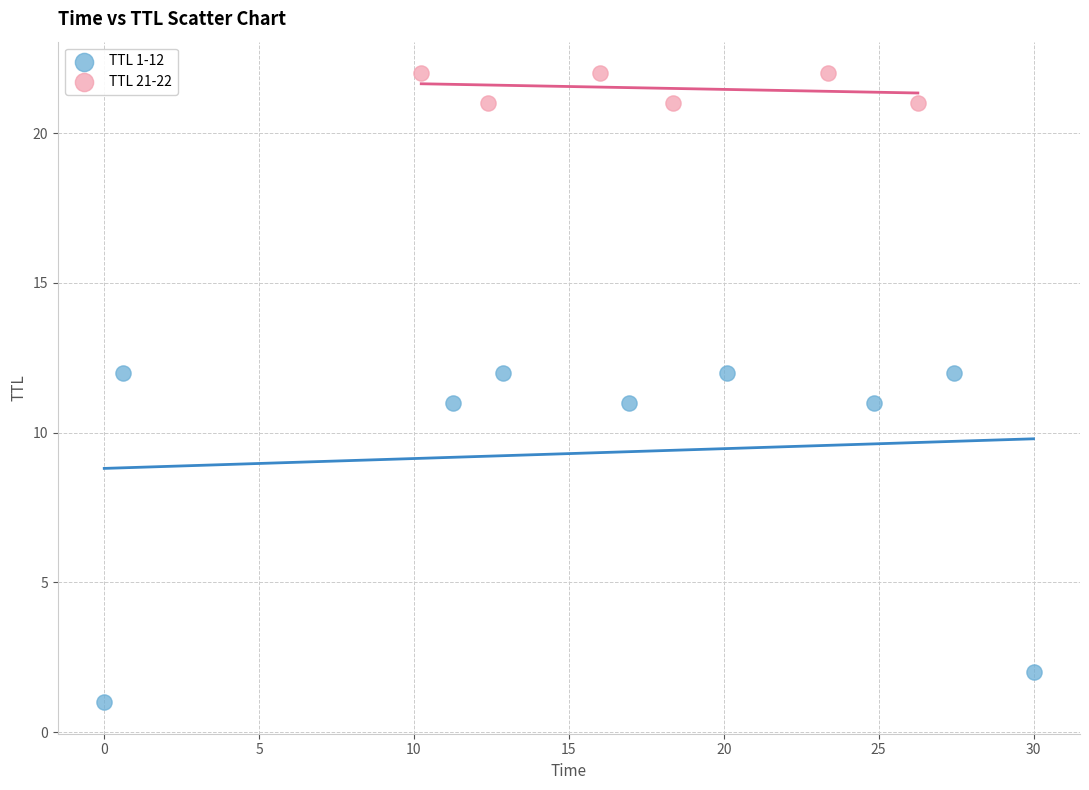

What are all the series names shown in the legend?

TTL 1-12, TTL 21-22